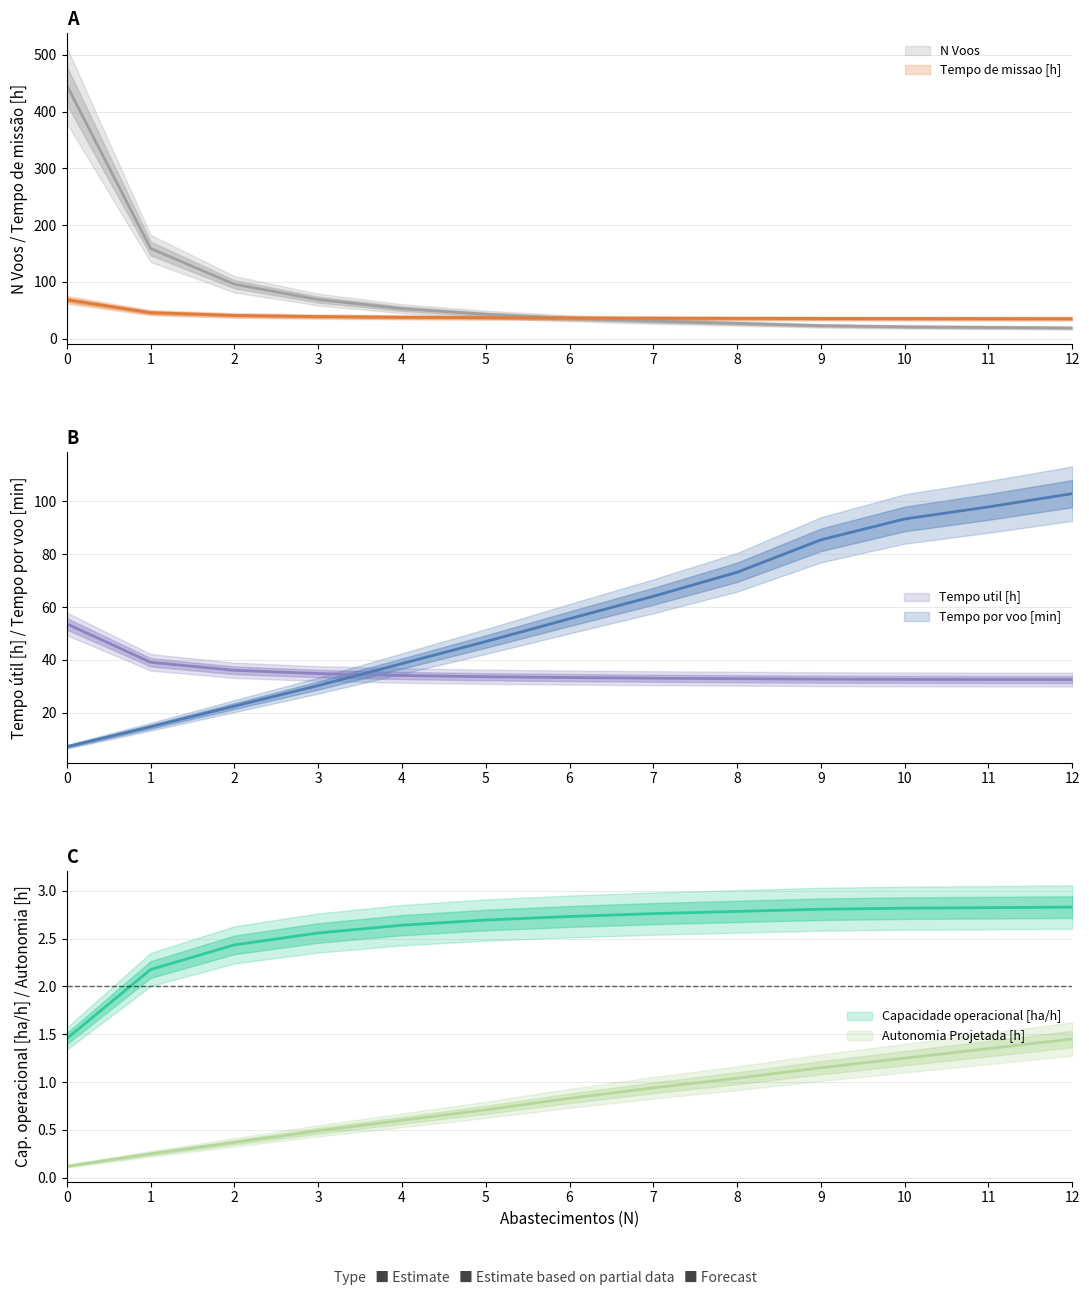

What is the greatest value displayed?

446.0